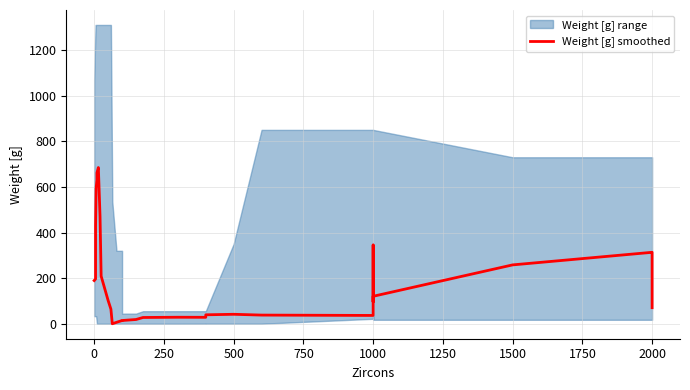

What is the difference between the values at 23 and 30?

84.1